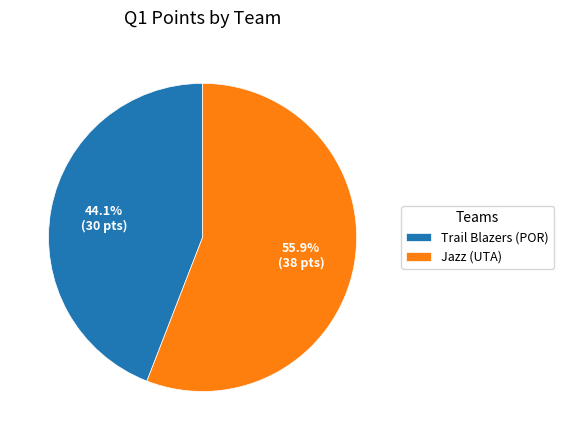

Which category accounts for the majority?

Jazz (UTA)